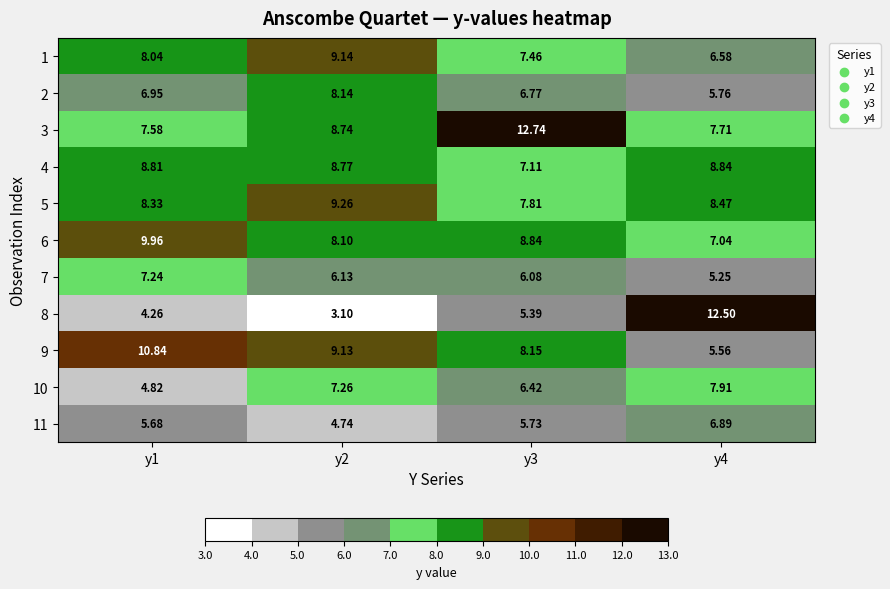

How many data points in 4 are above 8?

3